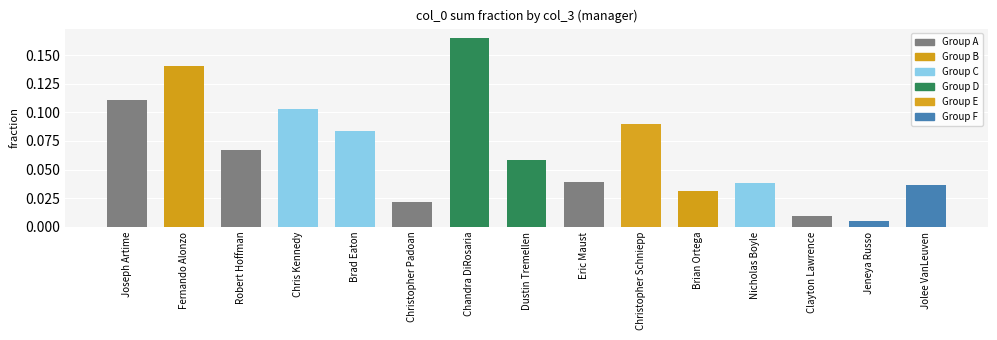

What is the sum of all values?

1.0